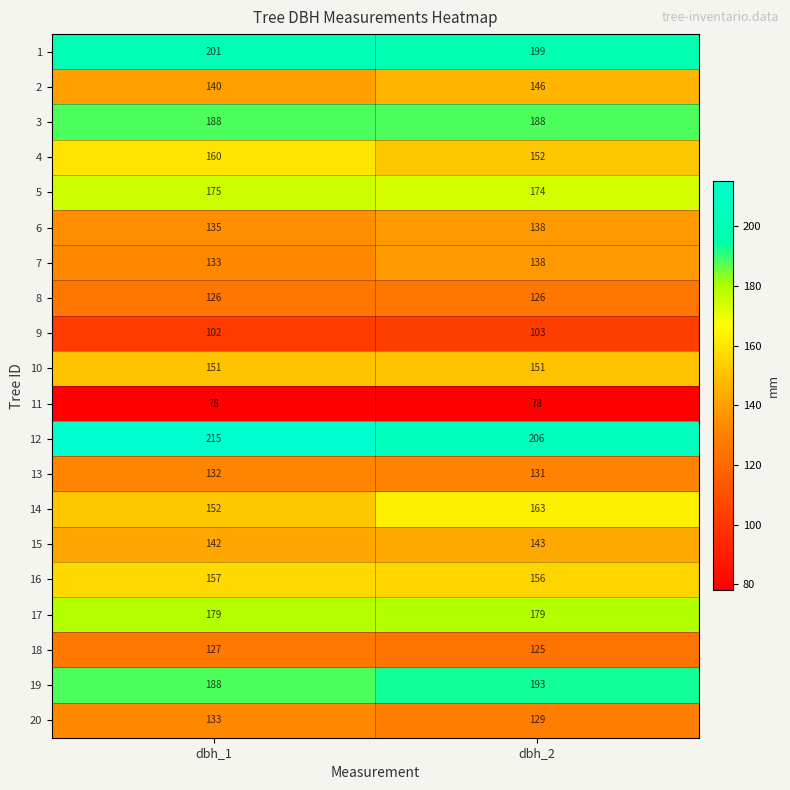

What is the difference between the 19 values at dbh_1 and dbh_2?

5